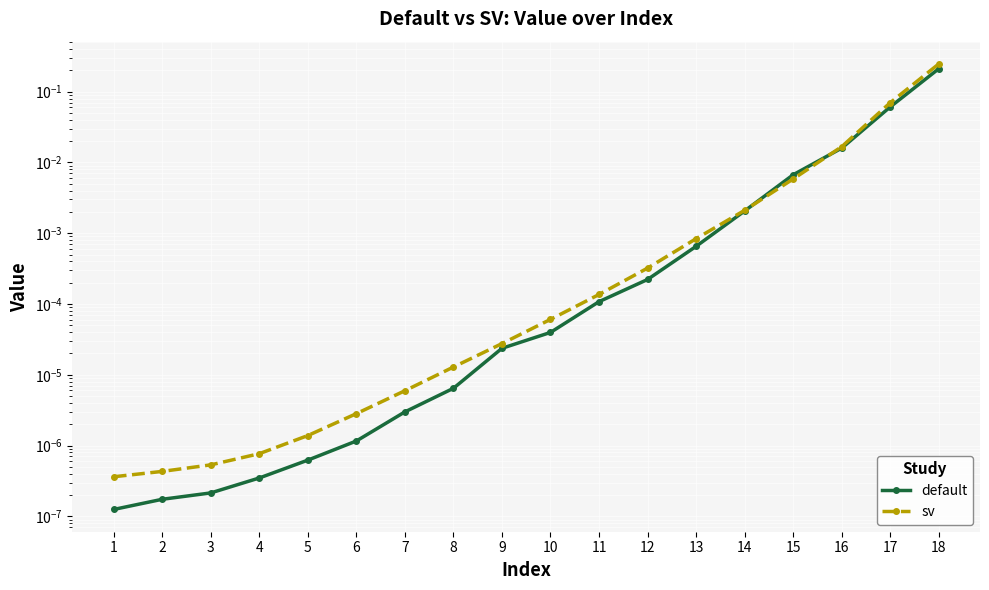

At how many categories does at least one series exceed 0?

18